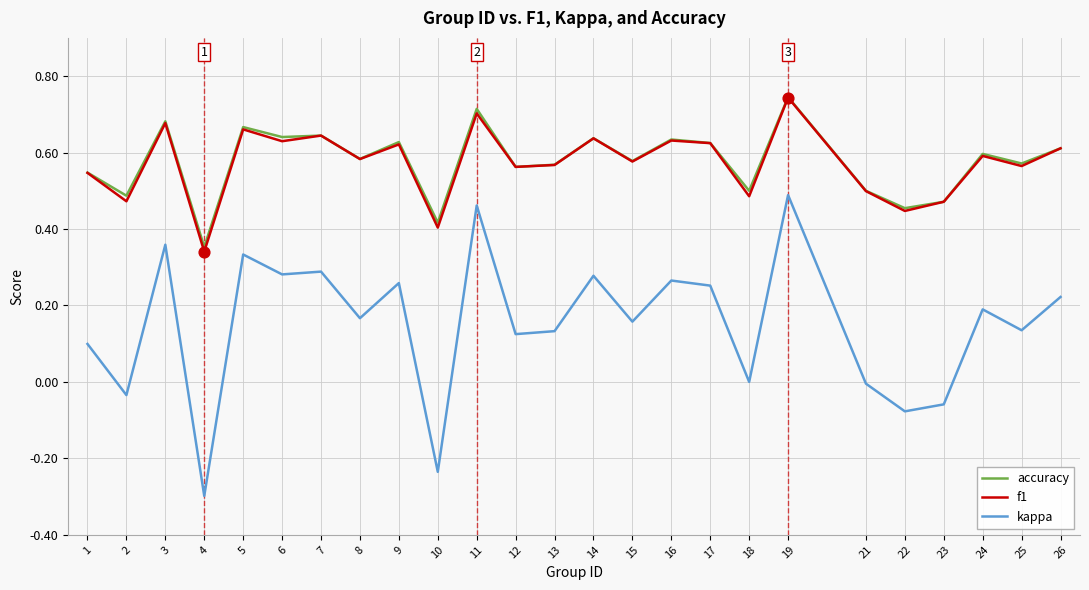

At how many categories does at least one series exceed 0?

25